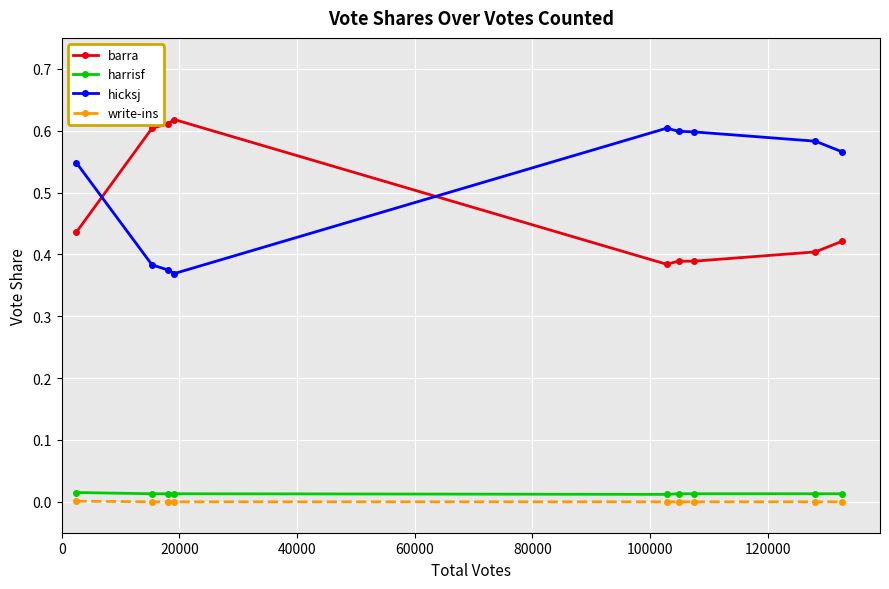

What is the sum of all barra values?

4.3